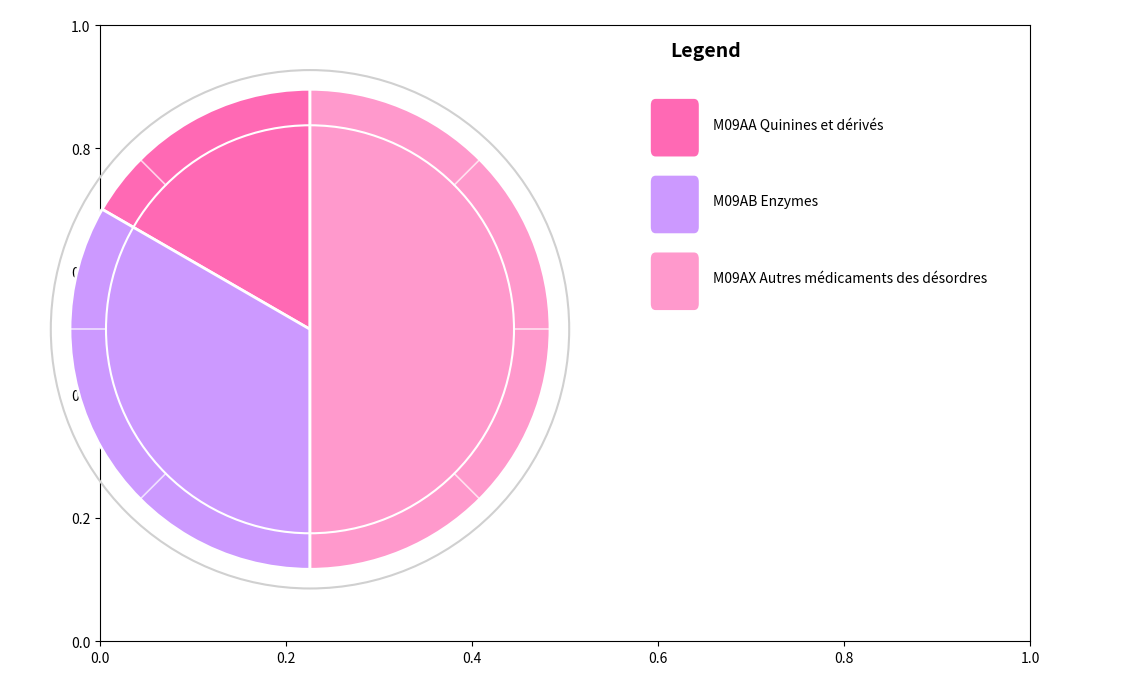

Does any single category account for the majority?

No